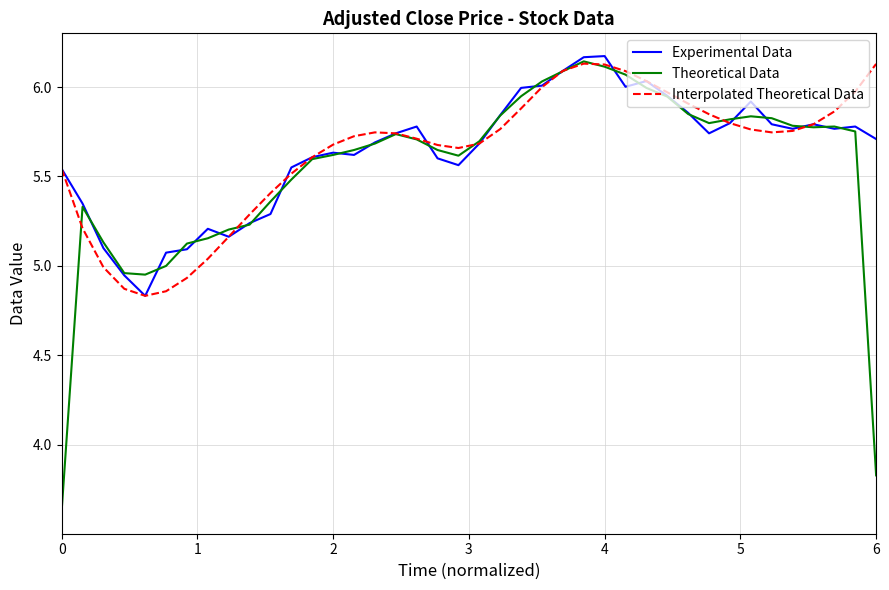

Which series has the largest range (max minus min)?

Theoretical Data